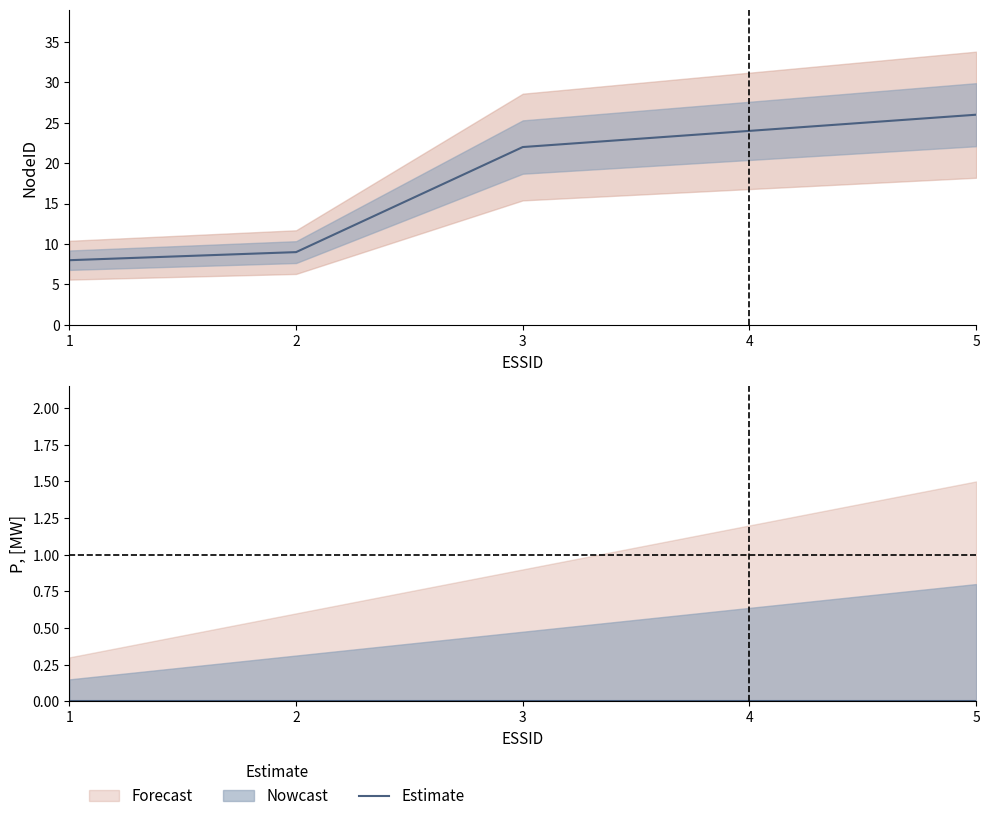

What is the ratio of the value at 4 to the value at 3?

1.1